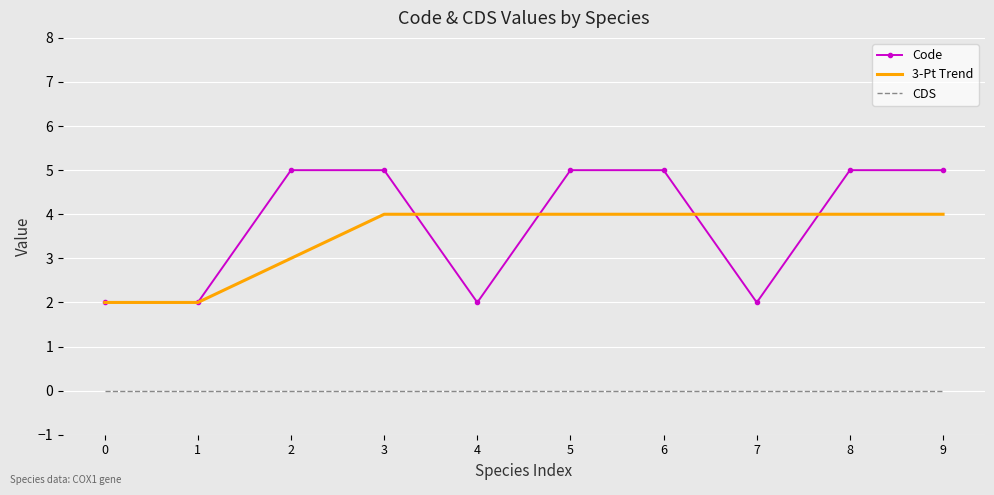

Read the Code value at 8.

5